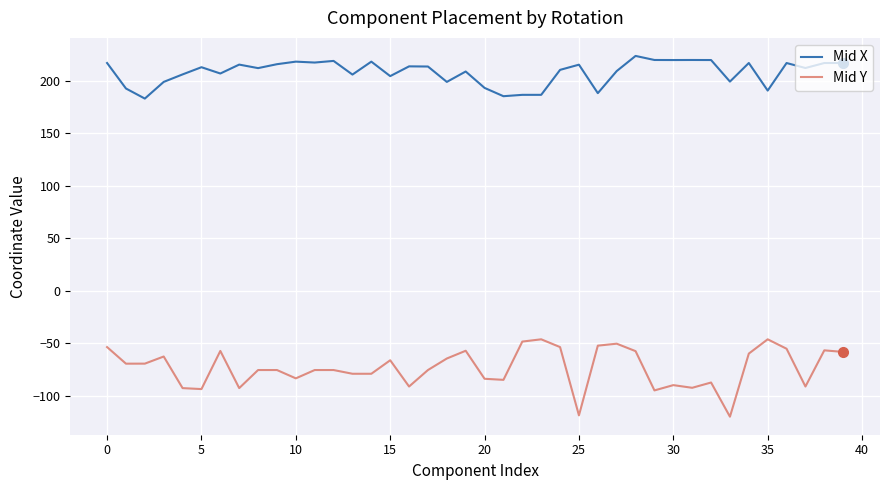

Which series has the largest range (max minus min)?

Mid Y